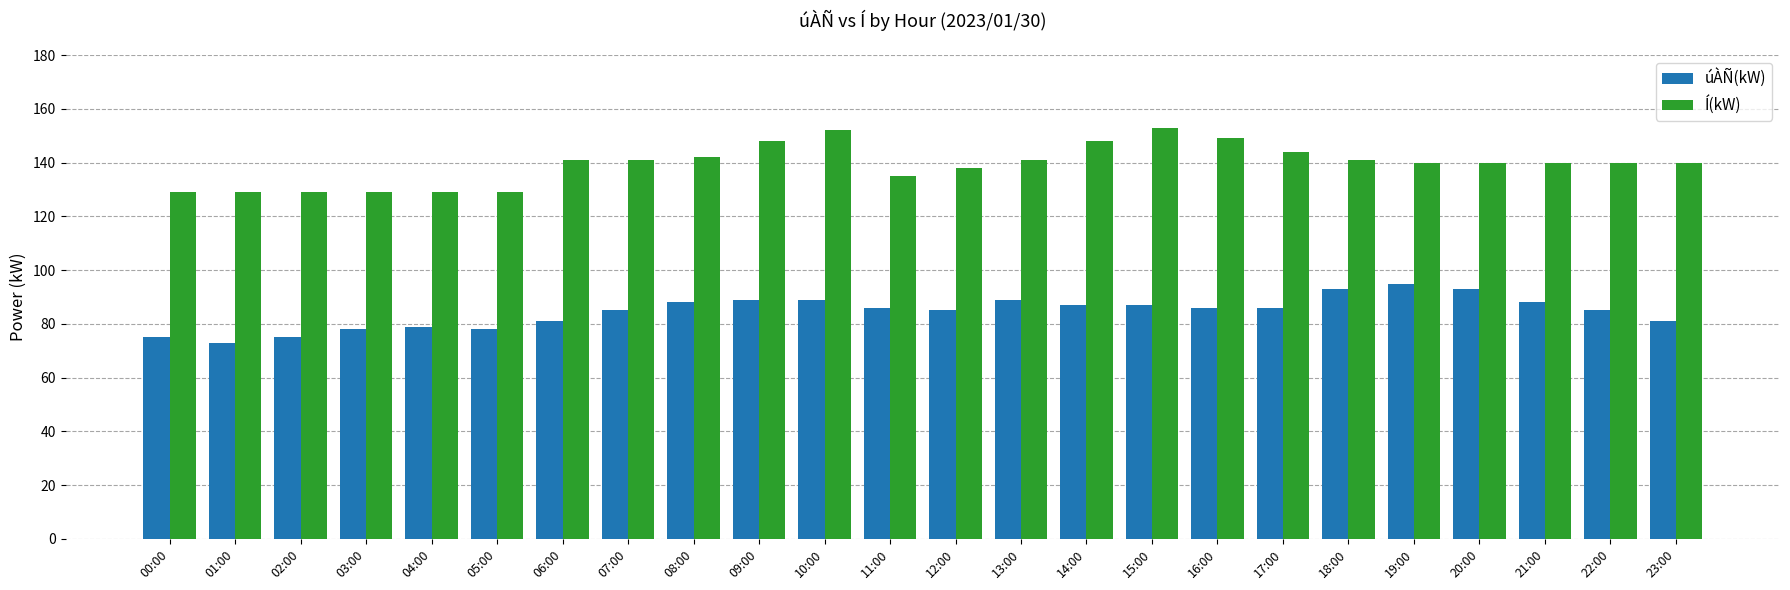

What is the approximate value of úÀÑ(kW) at 23:00?

81